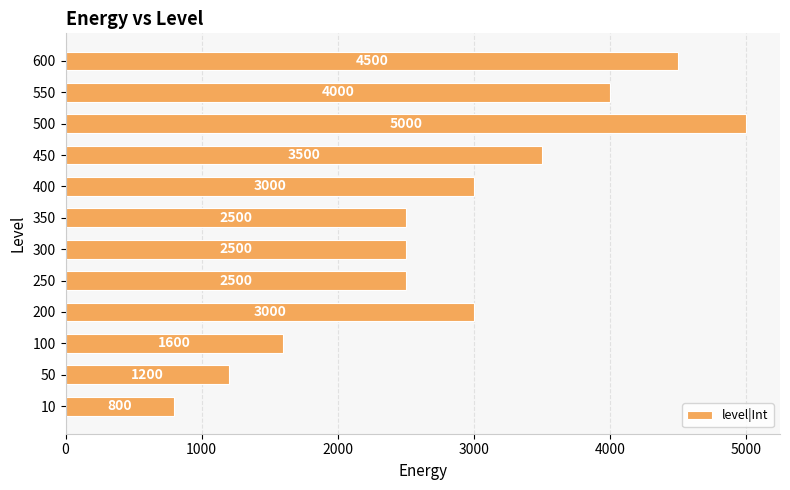

What is the average value?

2842